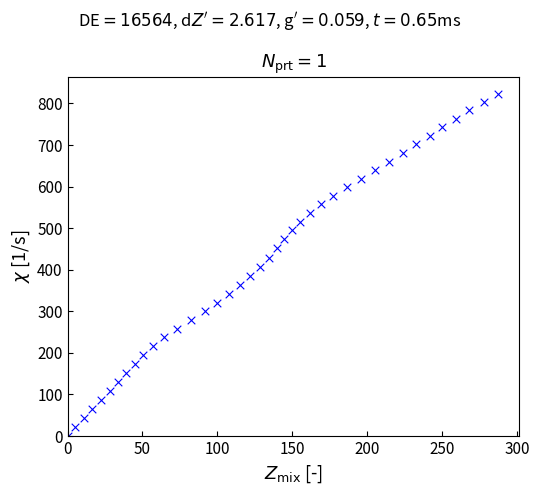

What is the range of Y values (max minus min)?

823.6